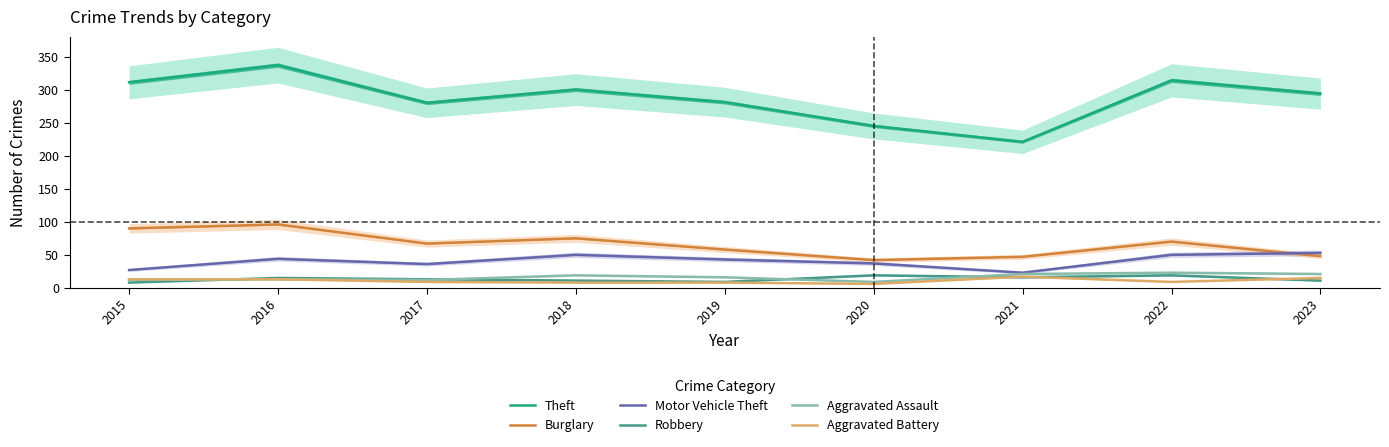

At which category does Theft reach its first local peak?

2016